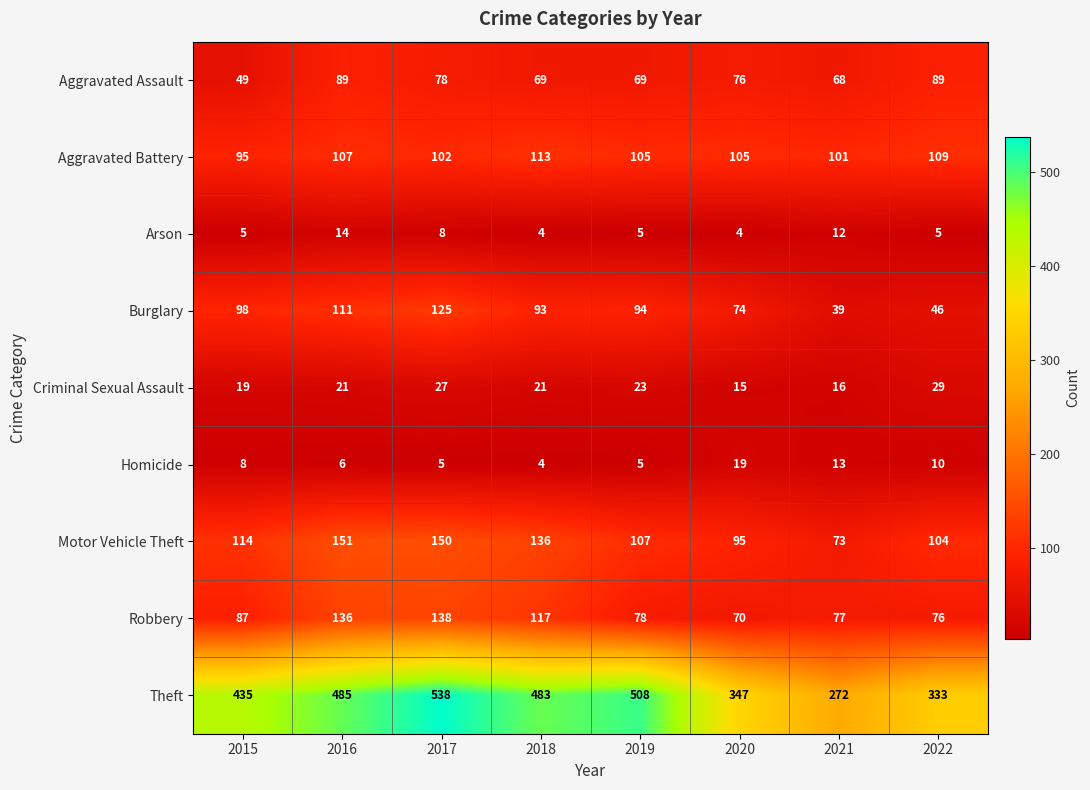

What is the sum of the Aggravated Assault values at 2016 and 2015?

138